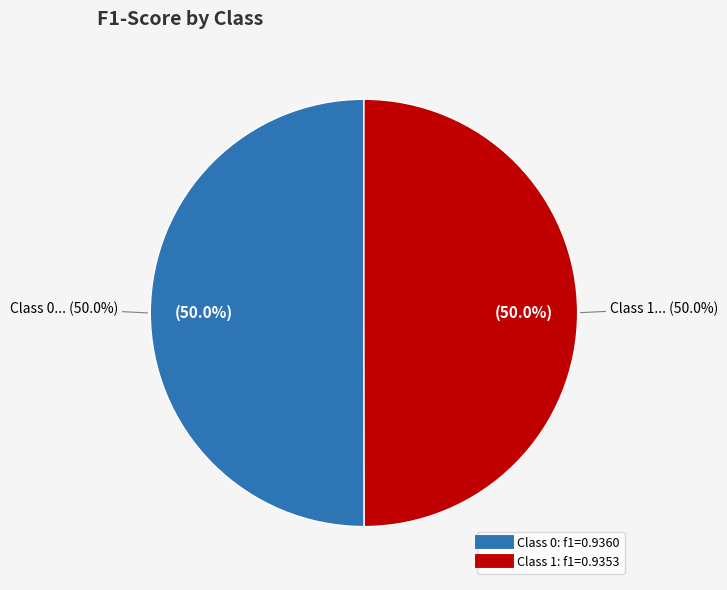

Count the number of slices in the pie.

2